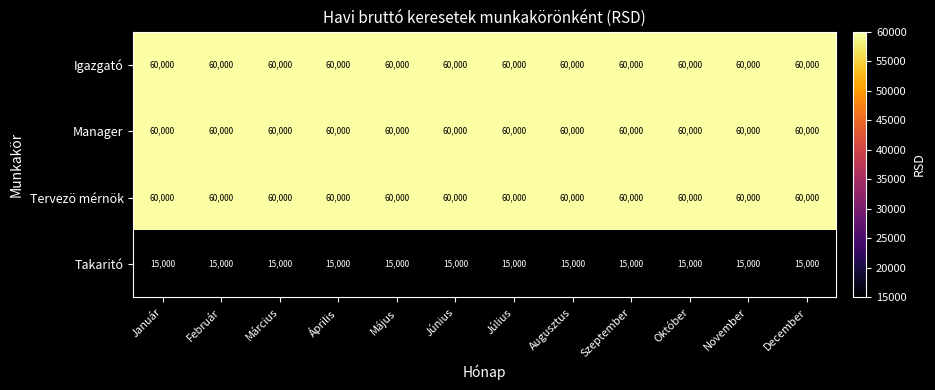

The Tervezö mérnök series shows 60000 at Április. True or false?

True